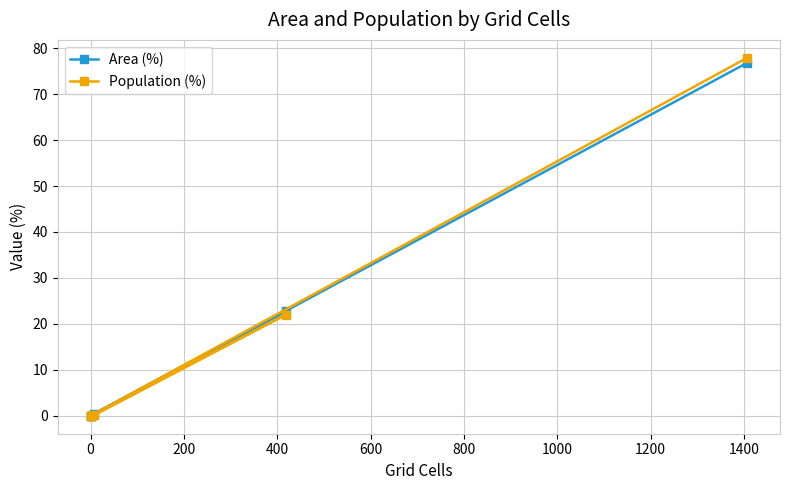

What is the spread (max minus min) of values at 0?

0.3